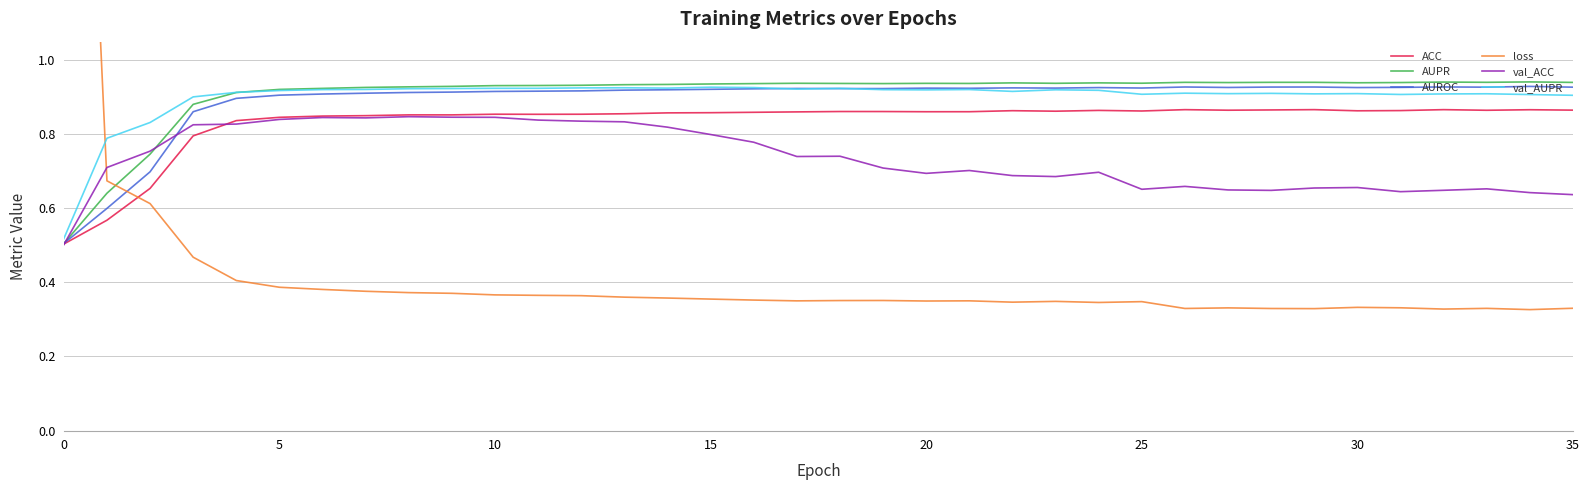

What is the difference between the second highest and minimum values in the ACC series?

0.4